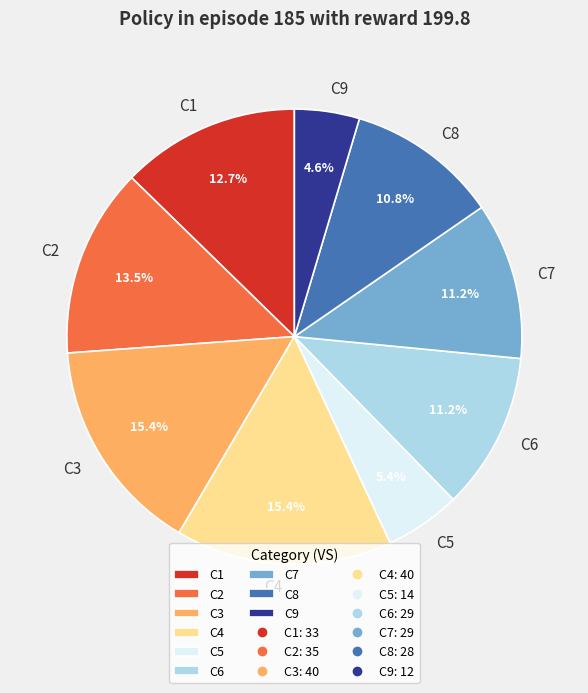

To the nearest percent, what is the average slice percentage?

11%